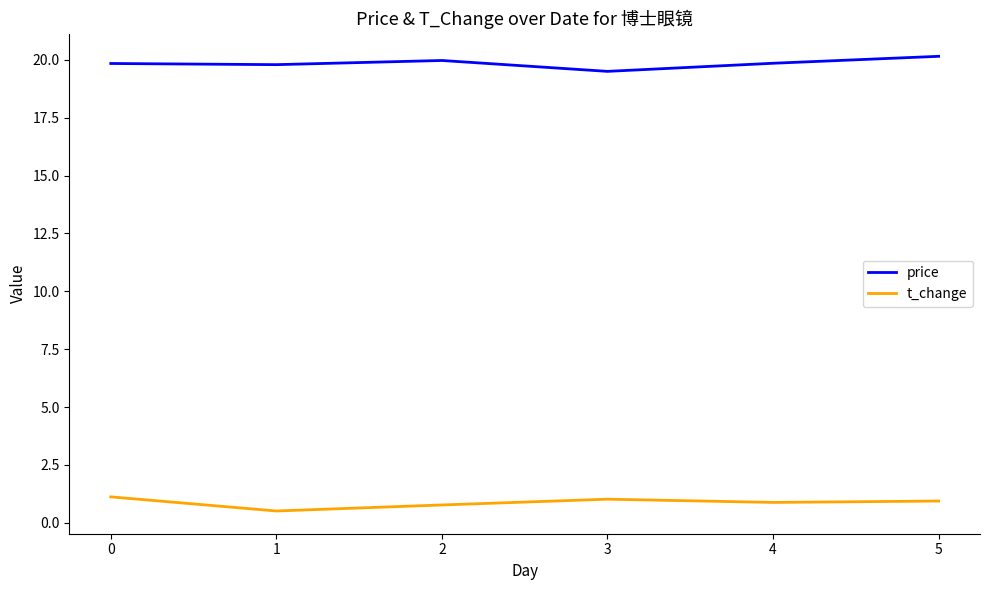

What are all the series names shown in the legend?

price, t_change